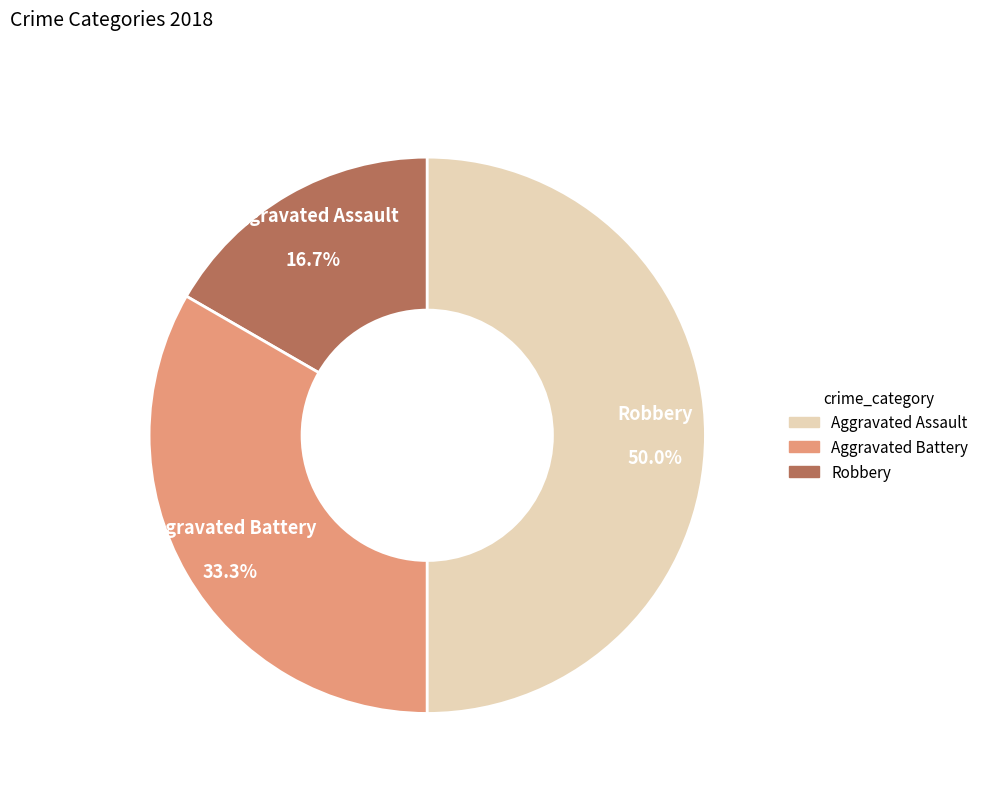

True or false: Aggravated Battery accounts for 45% of the total.

False